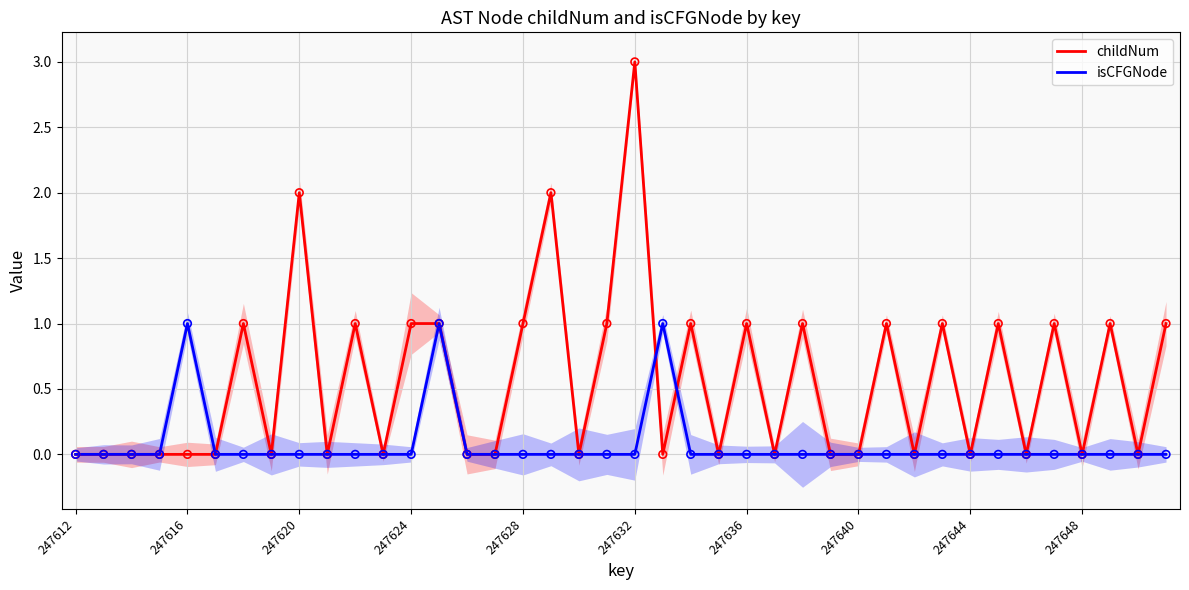

What is the total value across all series at 13?

2